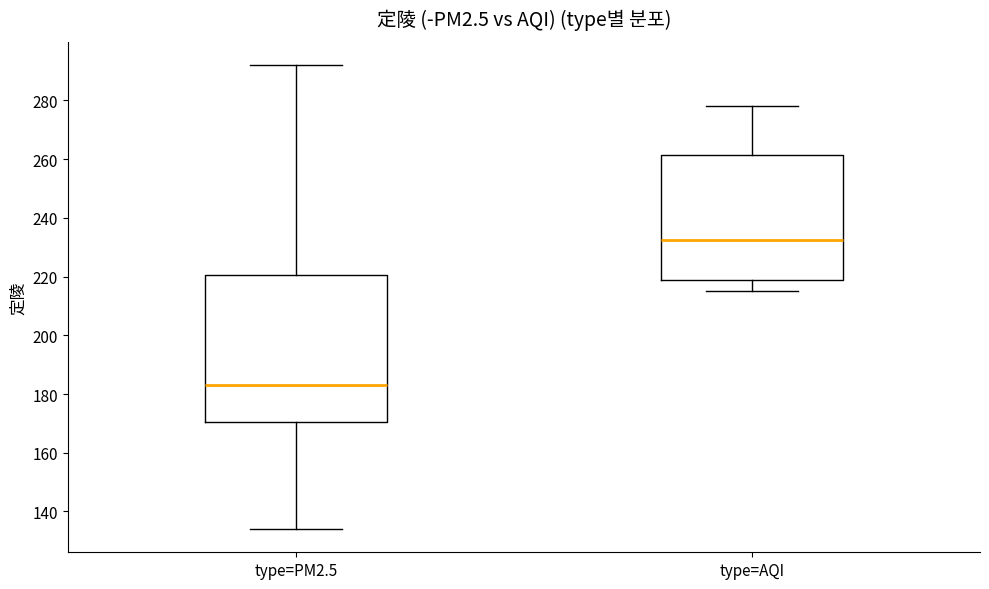

Comparing the boxes themselves (not the whiskers), which one is the tallest?

type=PM2.5